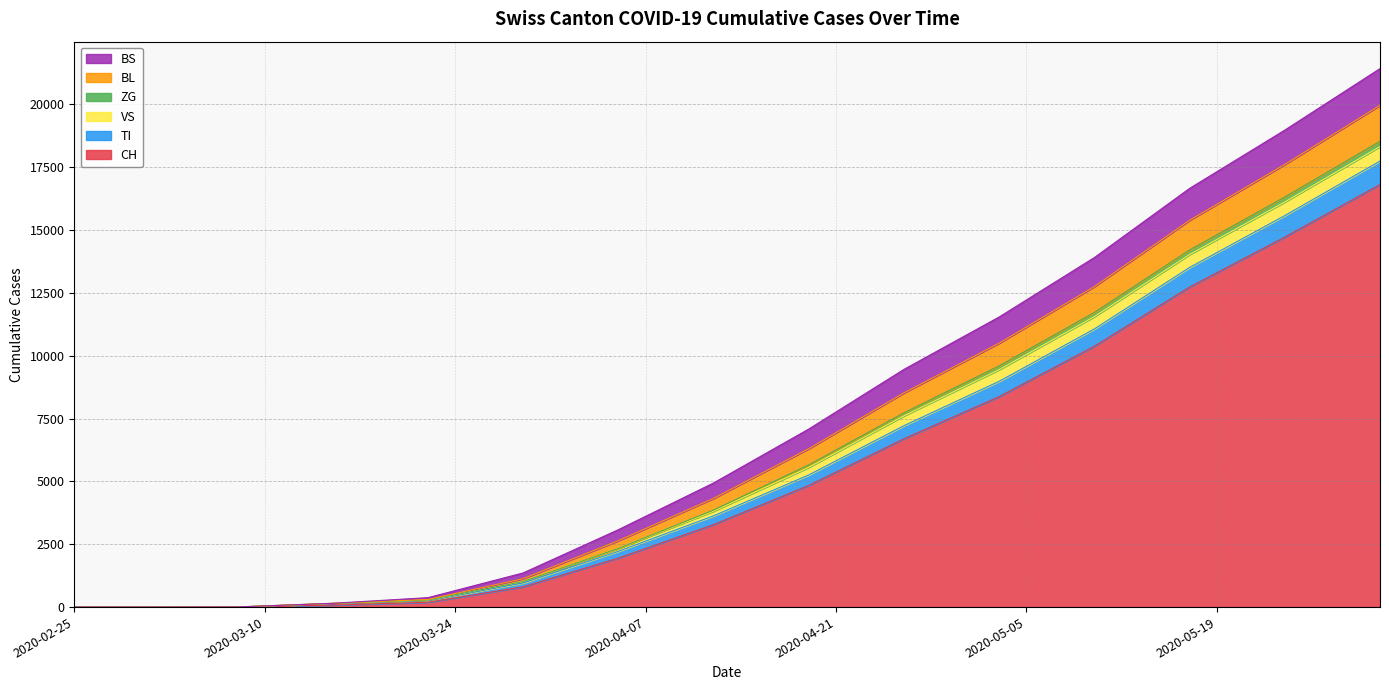

At which label is ZG closest to 9979?

2020-05-03